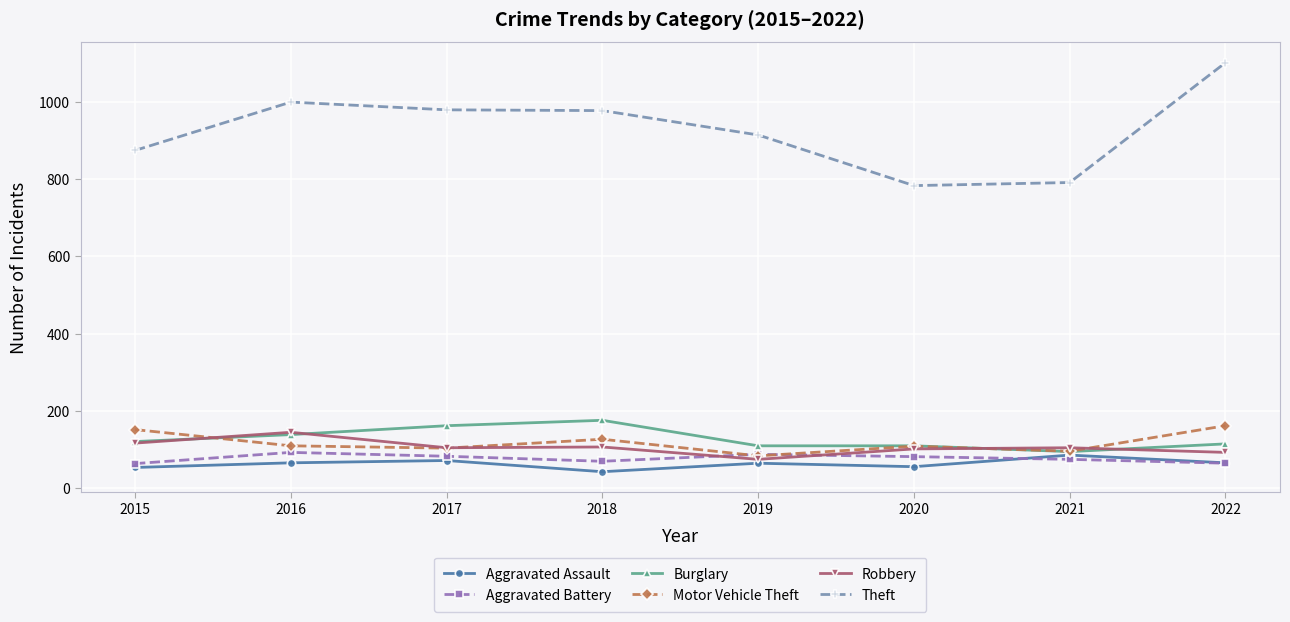

What is the spread (max minus min) of values at 2021?

716